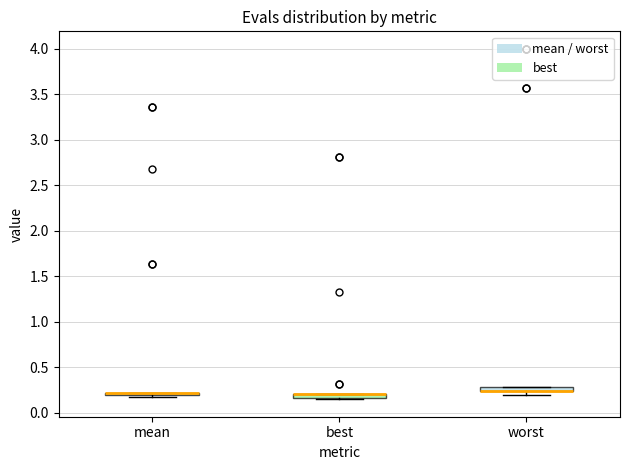

Where is the lower edge of the box for worst on the y-axis? The values are not printed on the chart, so give them approximately, as read against the axis.

0.25